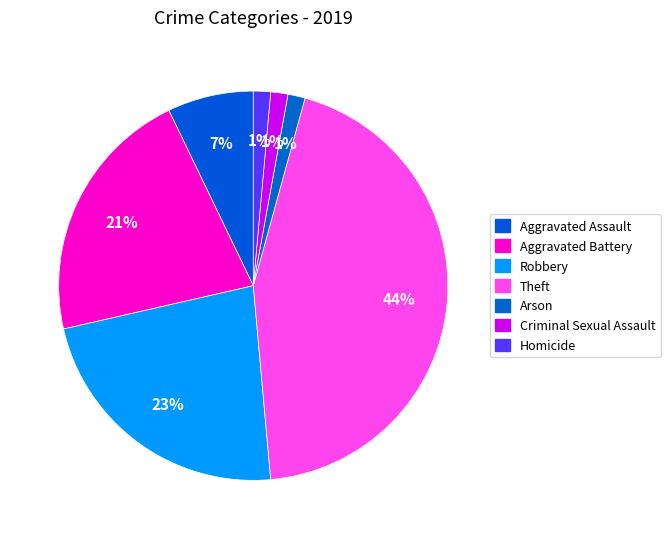

What is the largest slice in the pie chart?

Theft